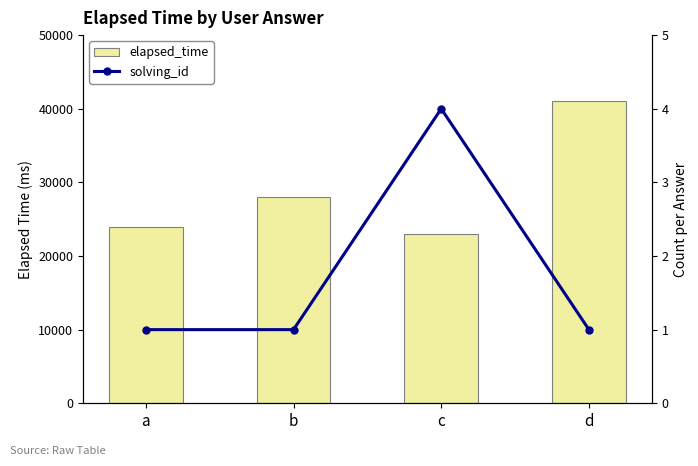

Reading right to left, extract all data points from this chart.

elapsed_time: d=41000	c=23000	b=28000	a=24000
solving_id: d=1	c=4	b=1	a=1